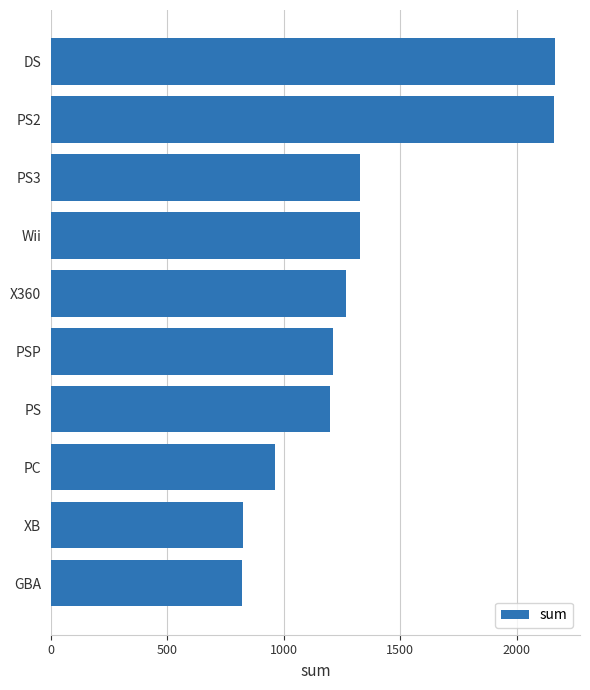

How many categories are shown in the chart?

10